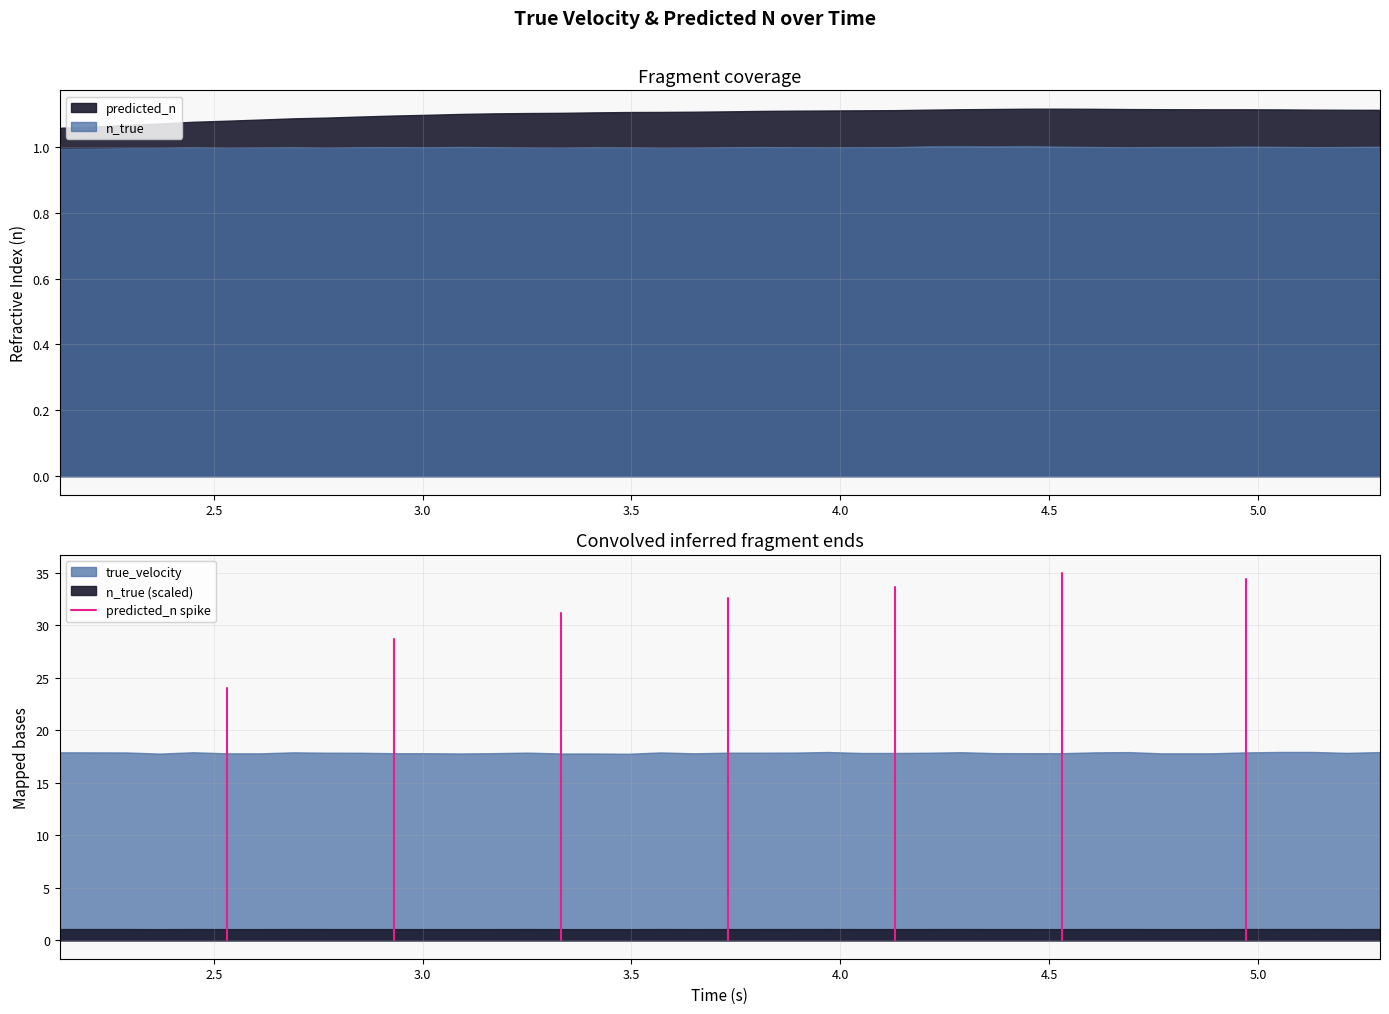

How many lines are shown in the chart?

1